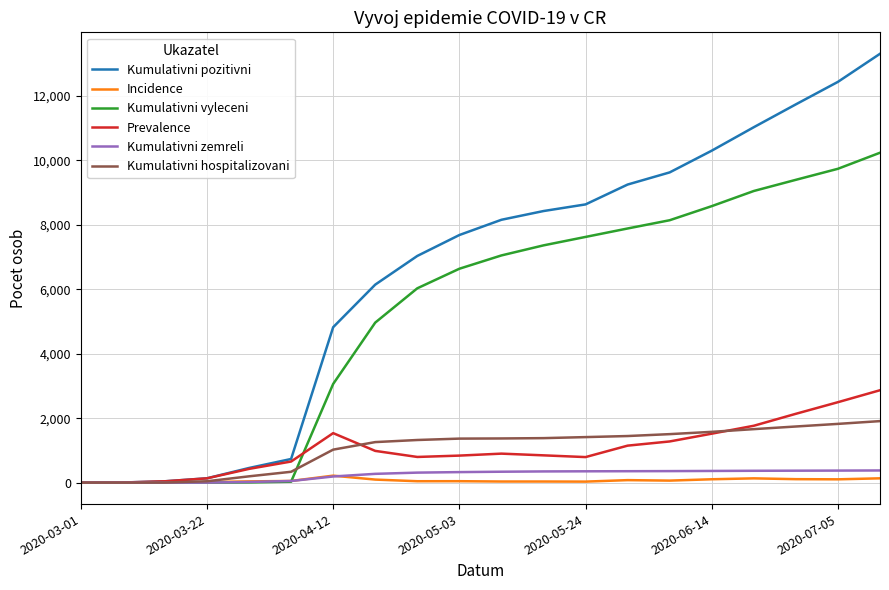

Which series has the largest range (max minus min)?

Kumulativni pozitivni